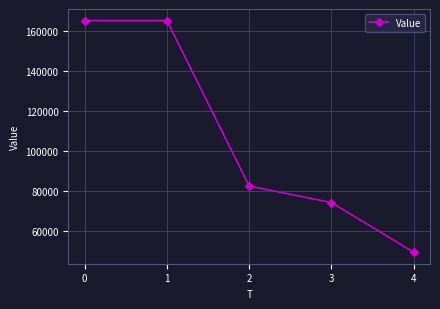

At which label is the value closest to 107250?

2